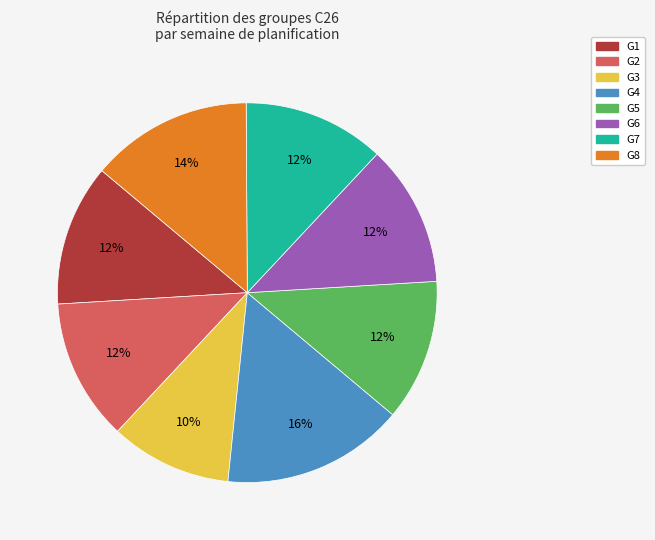

Count the number of slices in the pie.

8